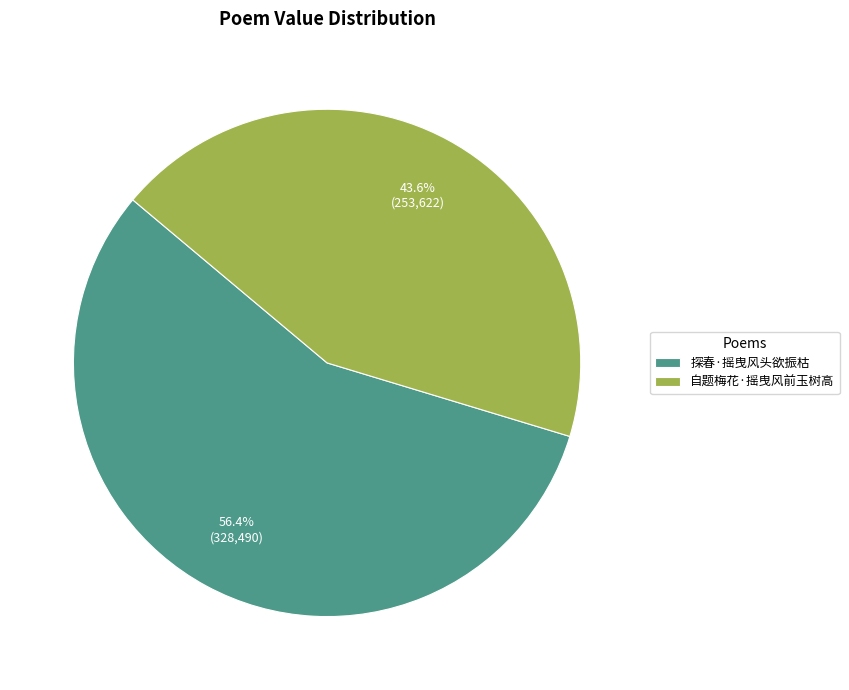

What percentage is the 自题梅花·摇曳风前玉树高 slice, to the nearest percent?

44%